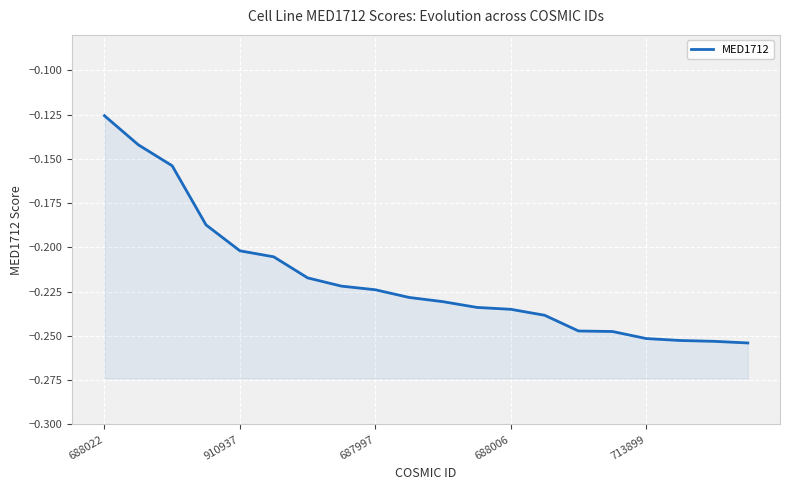

What is the greatest value displayed?

-0.1